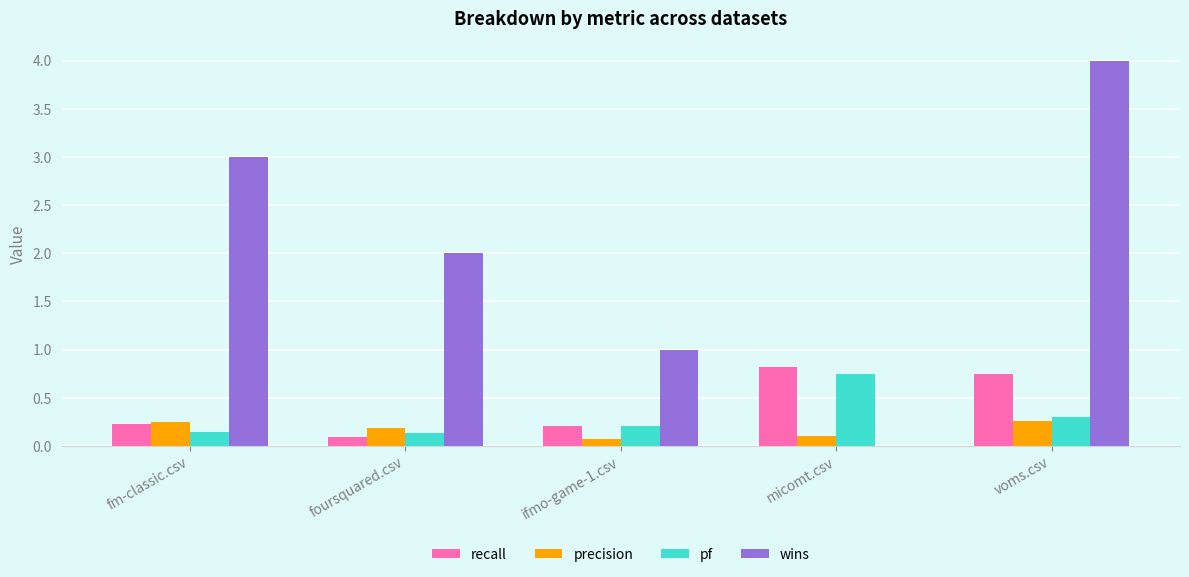

What is the average value of the wins series?

2.0